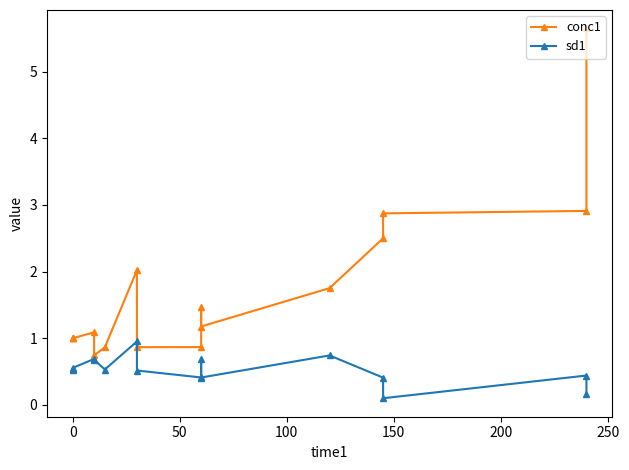

Reading right to left, extract all data points from this chart.

conc1: 5.6	2.9	2.9	2.5	1.8	1.2	1.5	0.9	0.9	2.0	0.9	0.7	1.1	1.0	1.0	1.0
sd1: 0.2	0.4	0.1	0.4	0.7	0.4	0.7	0.4	0.5	1.0	0.5	0.7	0.7	0.6	0.5	0.5